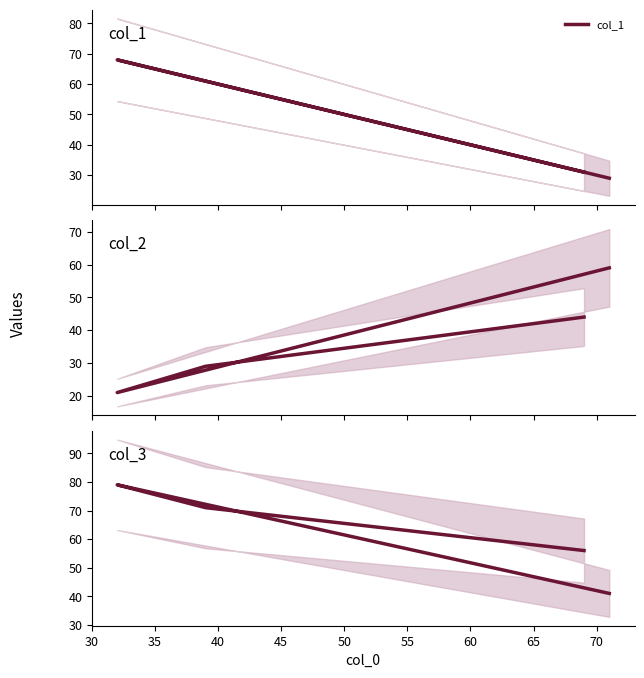

Which series has the widest spread of values?

col_1